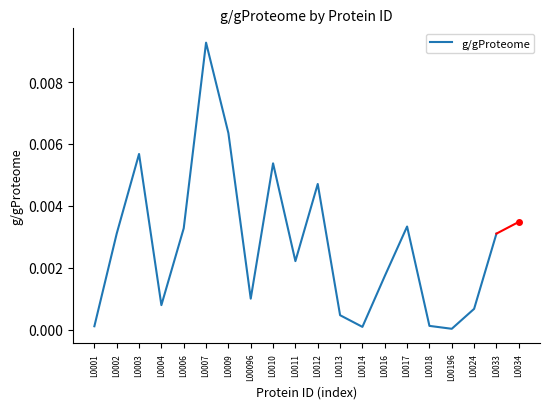

True or false: the data shows 0.0 at L0017.

True